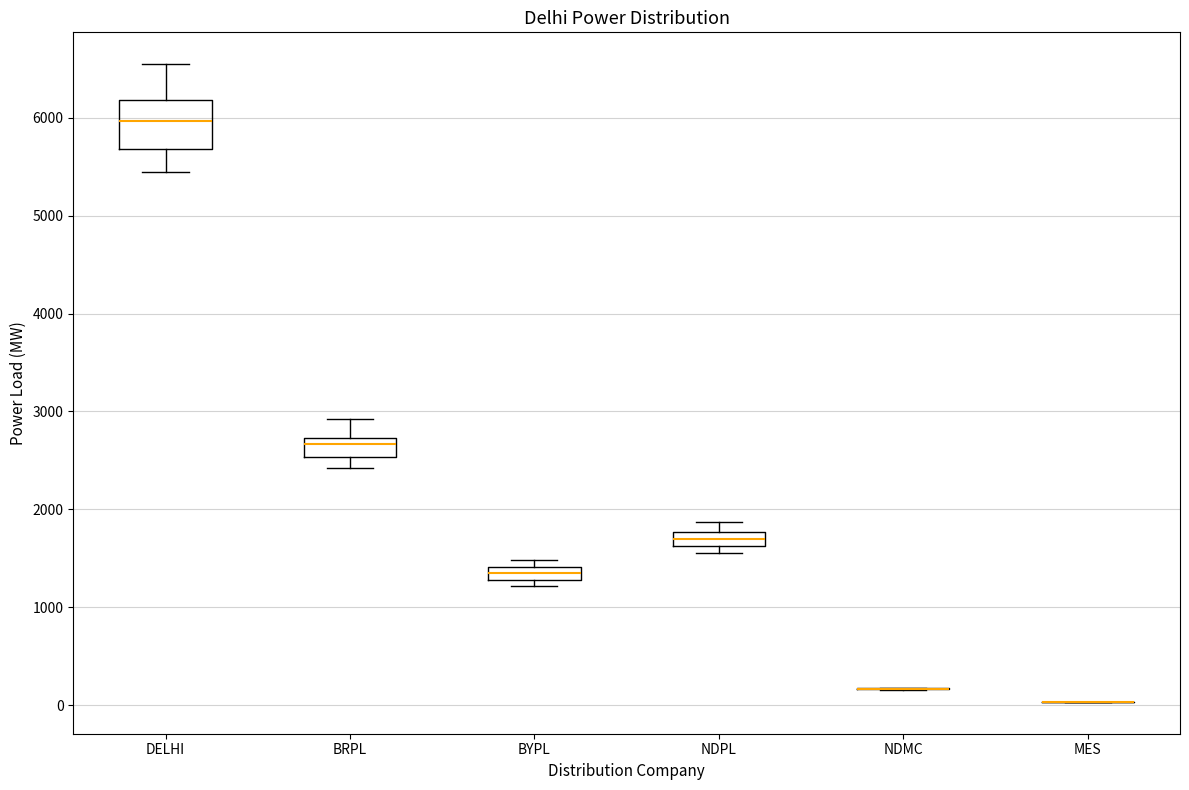

Comparing the boxes themselves (not the whiskers), which one is the tallest?

DELHI